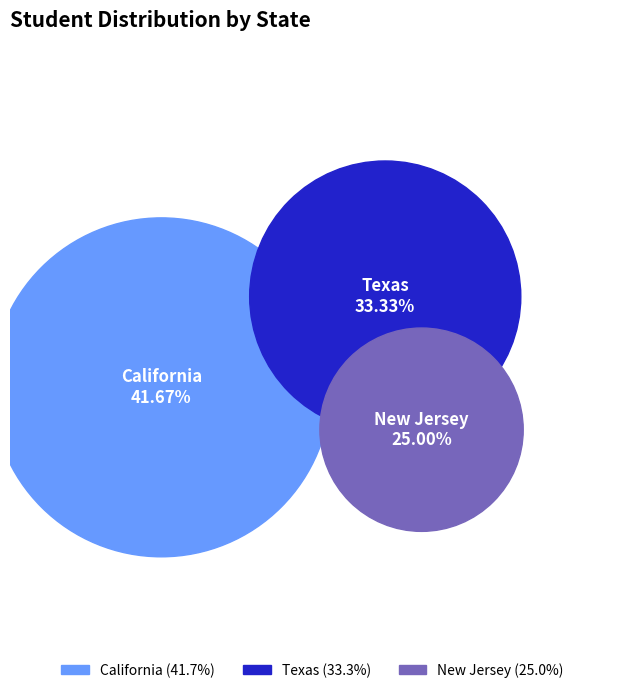

What is the largest slice in the pie chart?

California